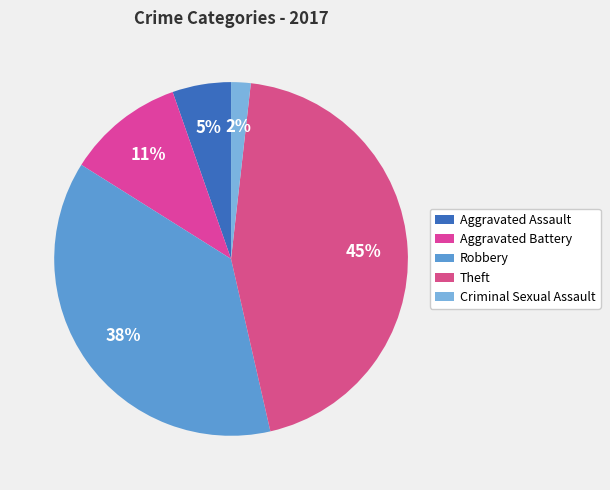

Count the number of slices in the pie.

5